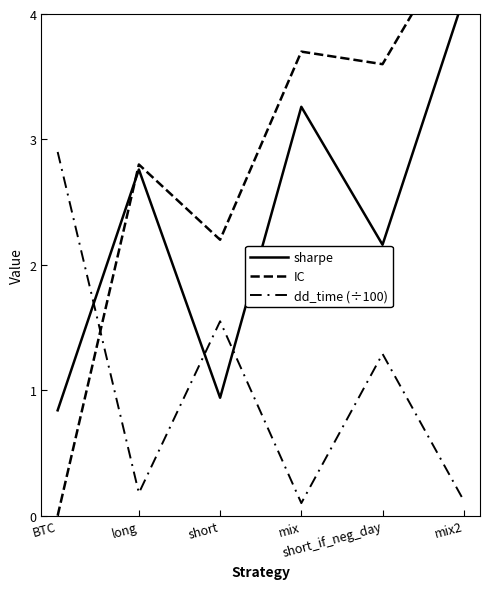

What is the sum of all dd_time (÷100) values?

6.1